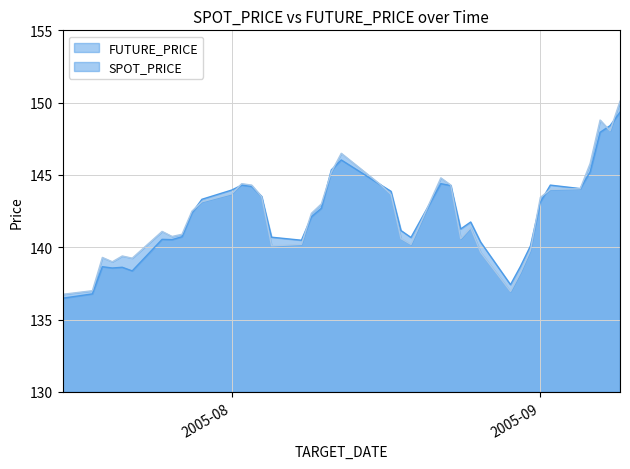

Reading left to right, list all the values displayed in this chart.

SPOT_PRICE: 136.5	136.8	138.7	138.6	138.6	138.4	140.6	140.5	140.7	142.4	143.3	144.0	144.3	144.2	143.5	140.7	140.5	142.1	142.7	145.3	146.0	144.3	143.9	141.2	140.7	144.4	144.3	141.3	141.8	140.4	137.4	138.7	140.1	143.1	144.3	144.1	145.2	147.9	148.4	149.3
FUTURE_PRICE: 136.8	137.0	139.3	139.0	139.4	139.2	141.1	140.8	140.9	142.5	143.2	143.7	144.4	144.3	143.5	140.1	140.2	142.3	143.0	145.2	146.5	144.3	143.7	140.6	140.2	144.8	144.3	140.6	141.3	139.7	136.9	138.2	139.8	143.4	144.0	144.1	145.8	148.8	148.1	150.1